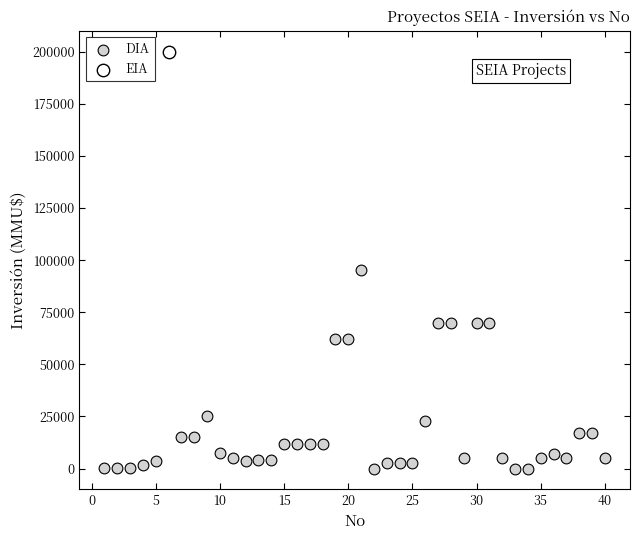

What are all the series names shown in the legend?

DIA, EIA